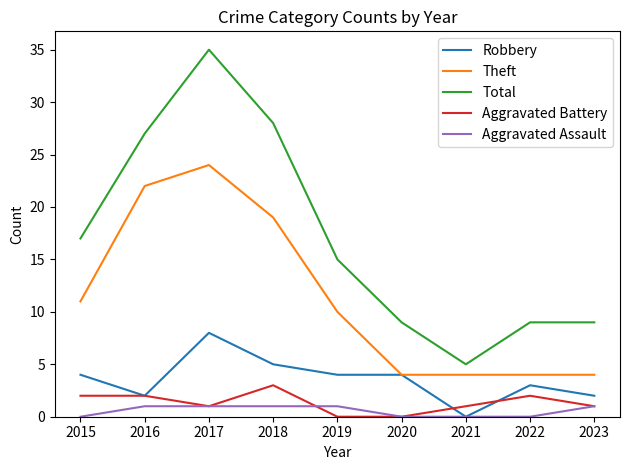

What is the maximum value for Aggravated Battery?

3